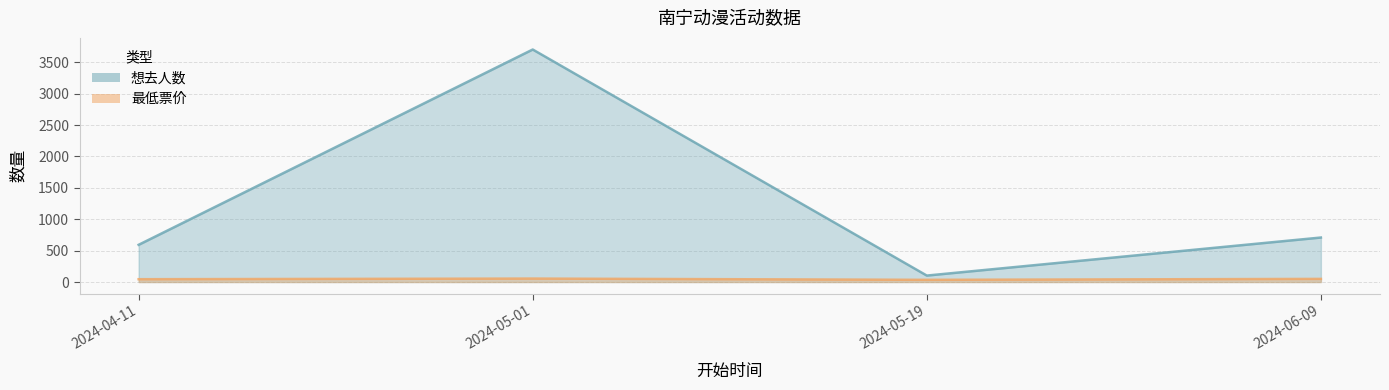

Which series has the widest spread of values?

想去人数